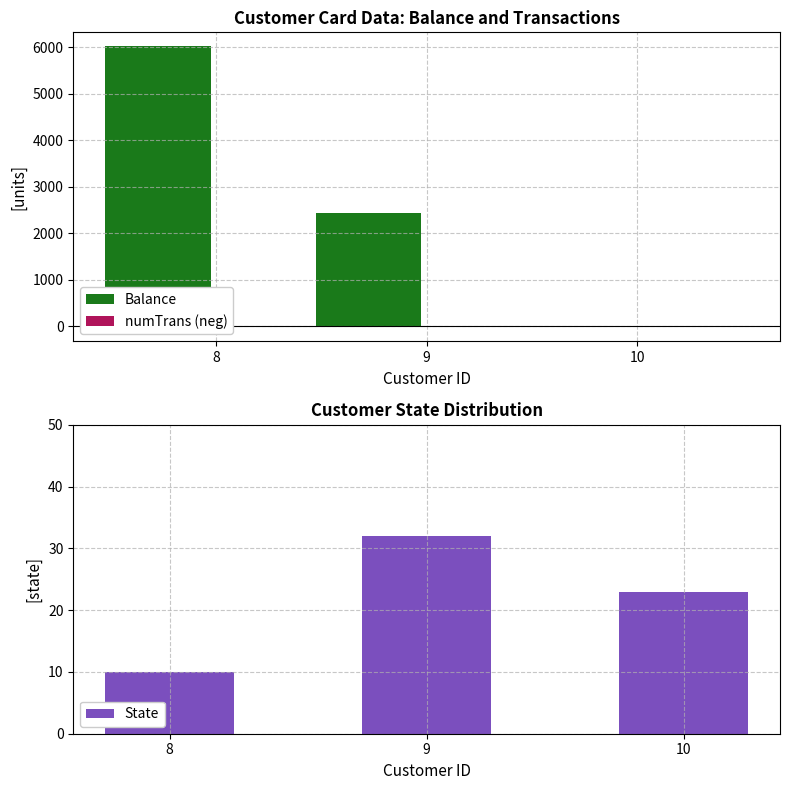

Rank the series by their maximum value, from lowest to highest.

numTrans (neg), State, Balance